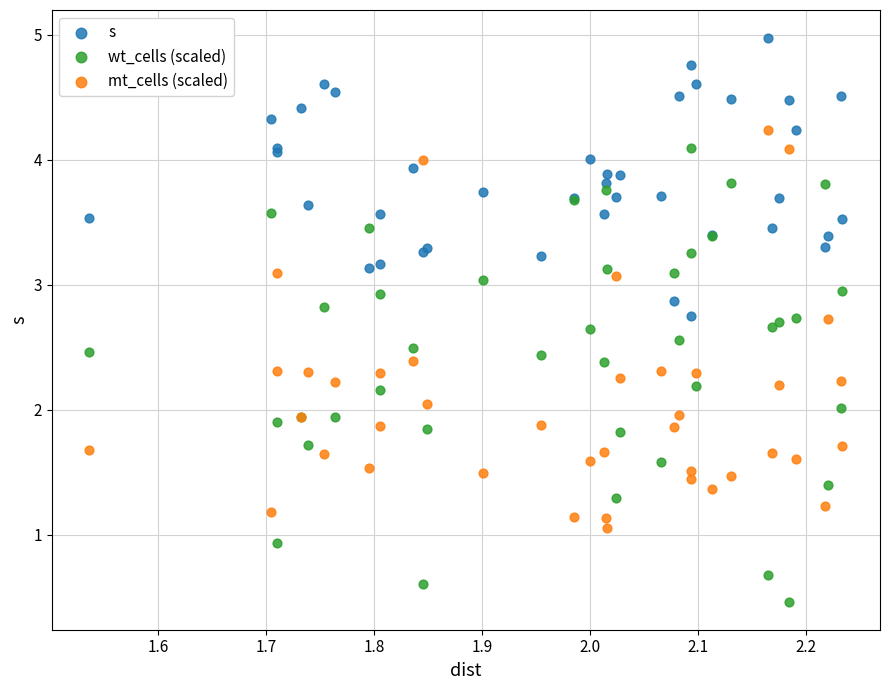

What are all the series names shown in the legend?

s, wt_cells (scaled), mt_cells (scaled)